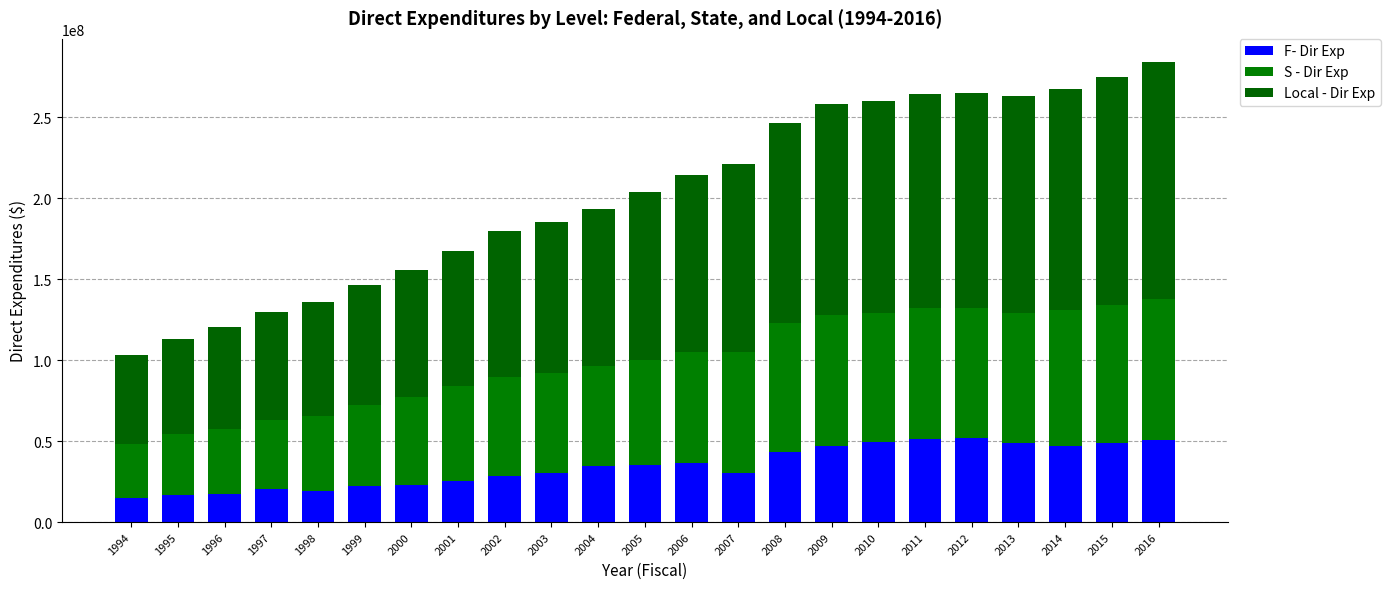

At which label does F- Dir Exp first exceed 34325000?

2005